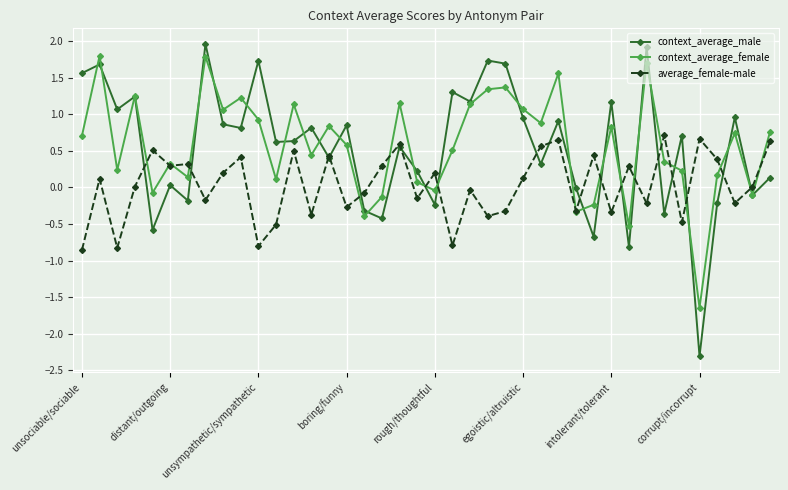

Which series has the largest range (max minus min)?

context_average_male